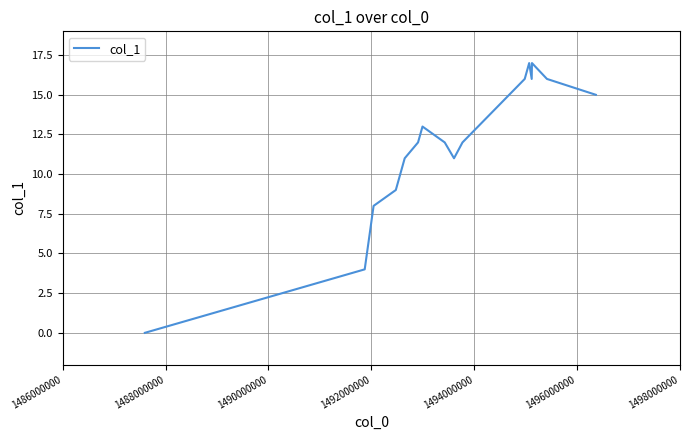

What is the difference between the maximum and minimum values?

17